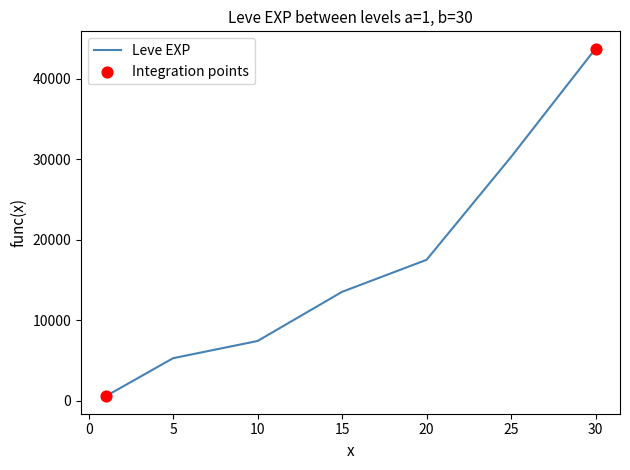

What is the average value?

16882.6